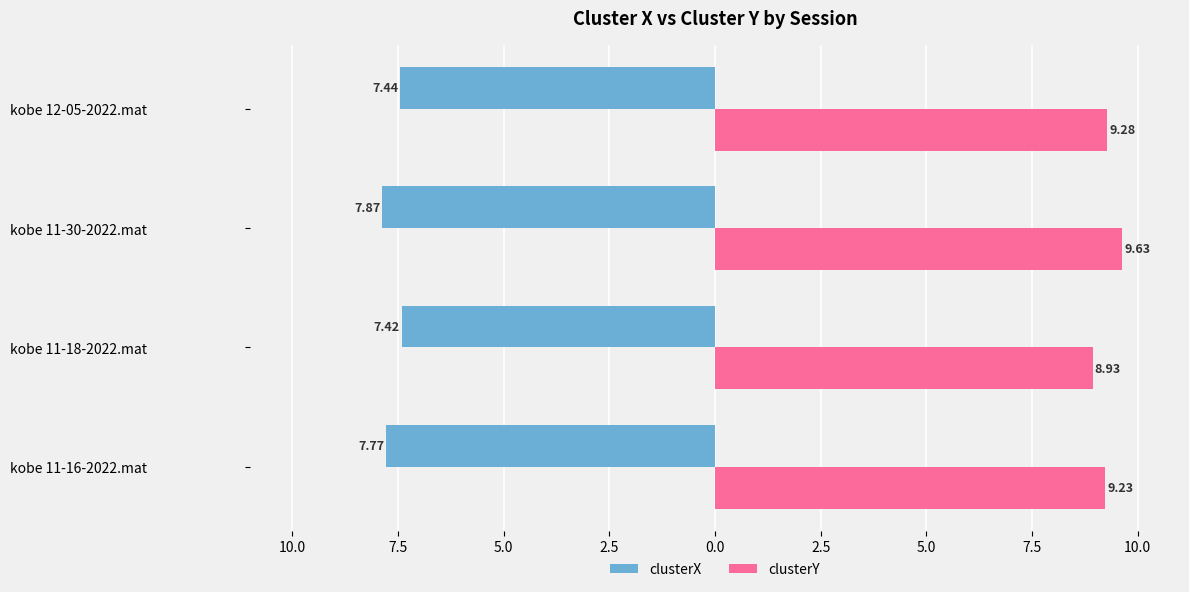

What are all the series names shown in the legend?

clusterX, clusterY